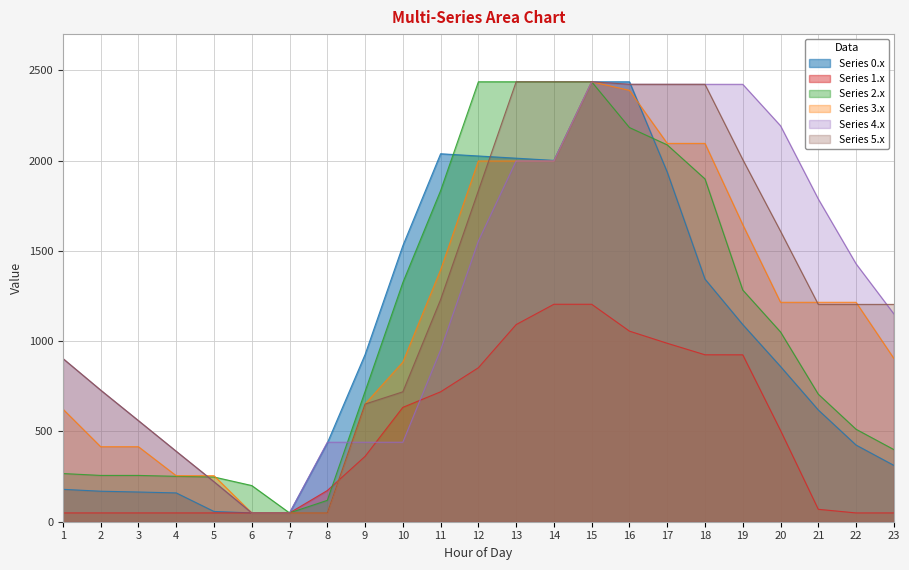

Which category has the lowest value in the Series 4.x series?

6